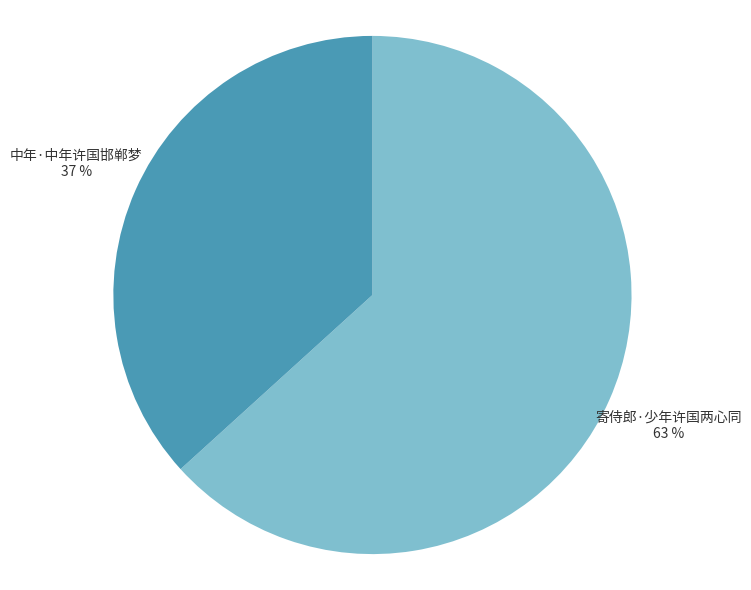

To the nearest percent, what portion does 寄侍郎·少年许国两心同 represent?

63%